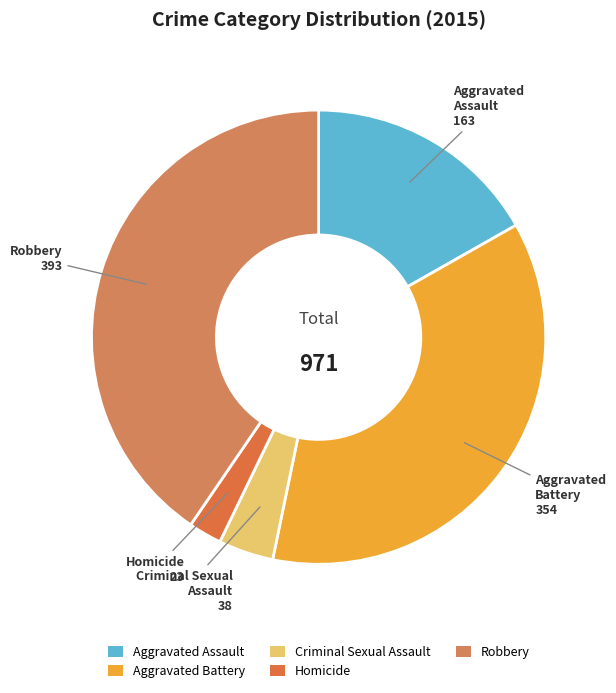

Is there a majority slice in this chart?

No